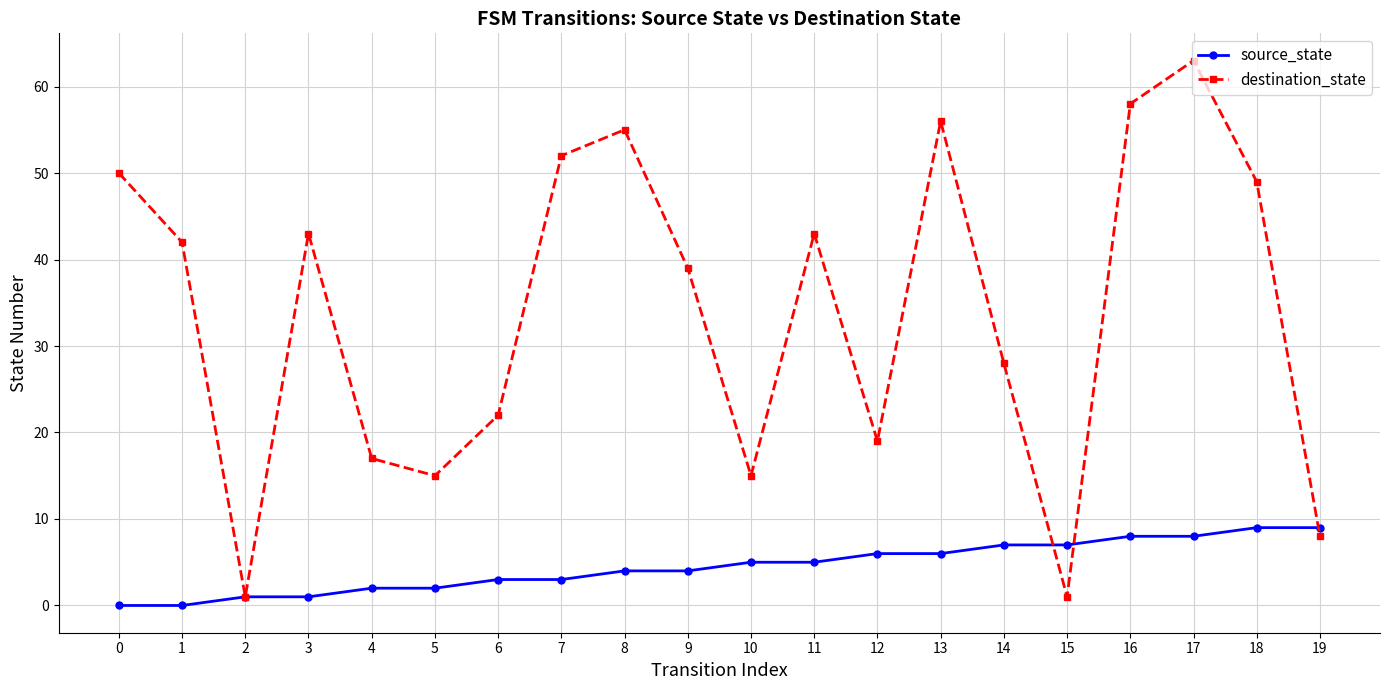

How many distinct data groups are displayed?

2